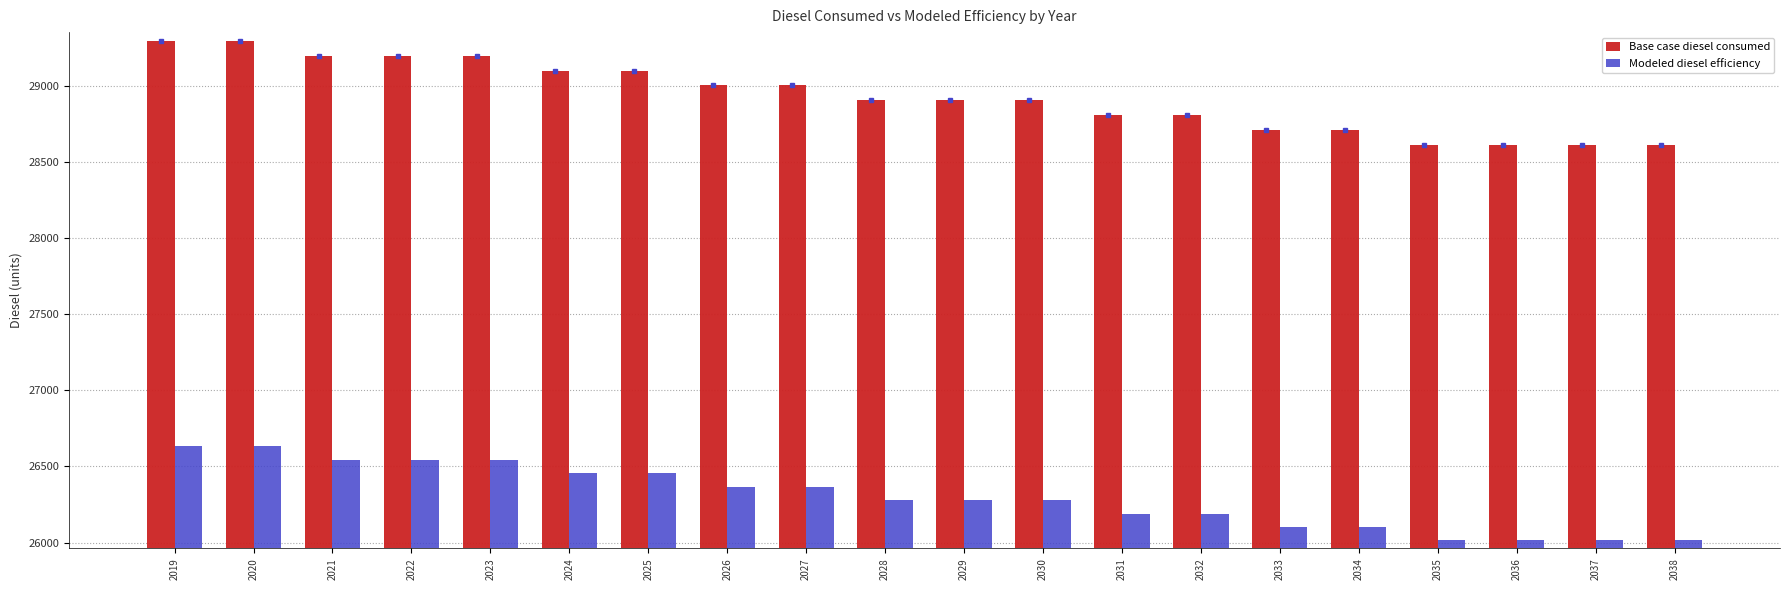

Is the value of Base case diesel consumed at 2032 greater than the value of Modeled diesel efficiency at 2037?

Yes